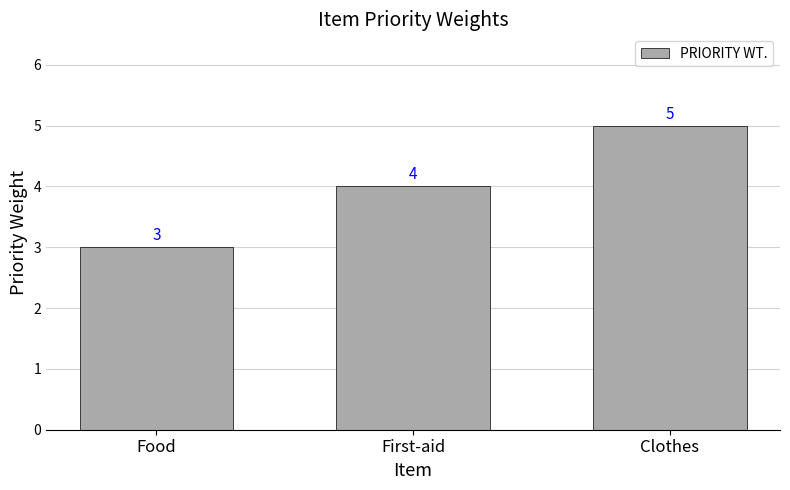

List the labels in order of value, largest first.

Clothes, First-aid, Food